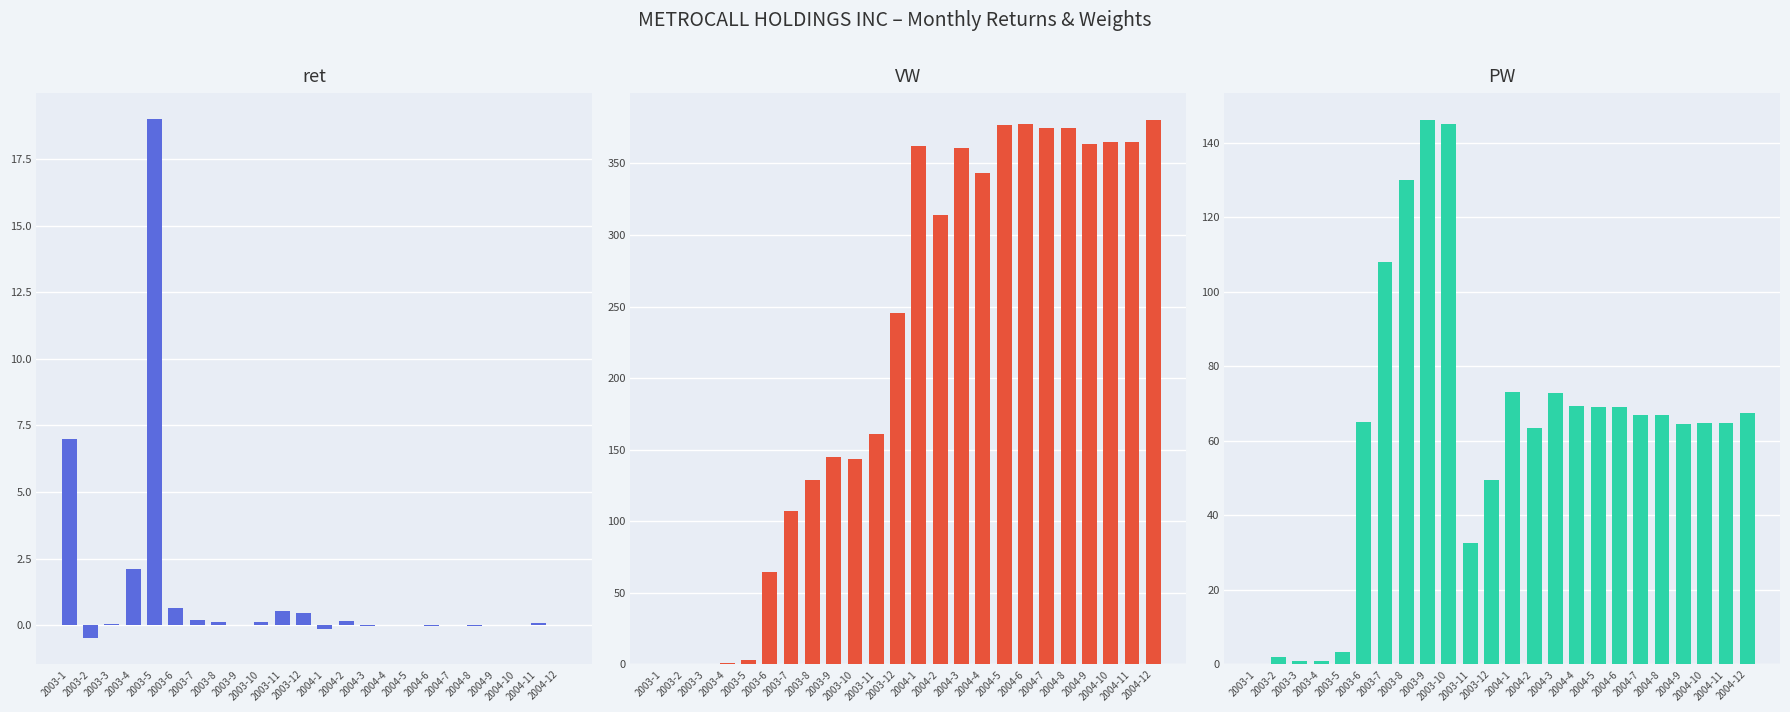

How many bars are there in each group?

3